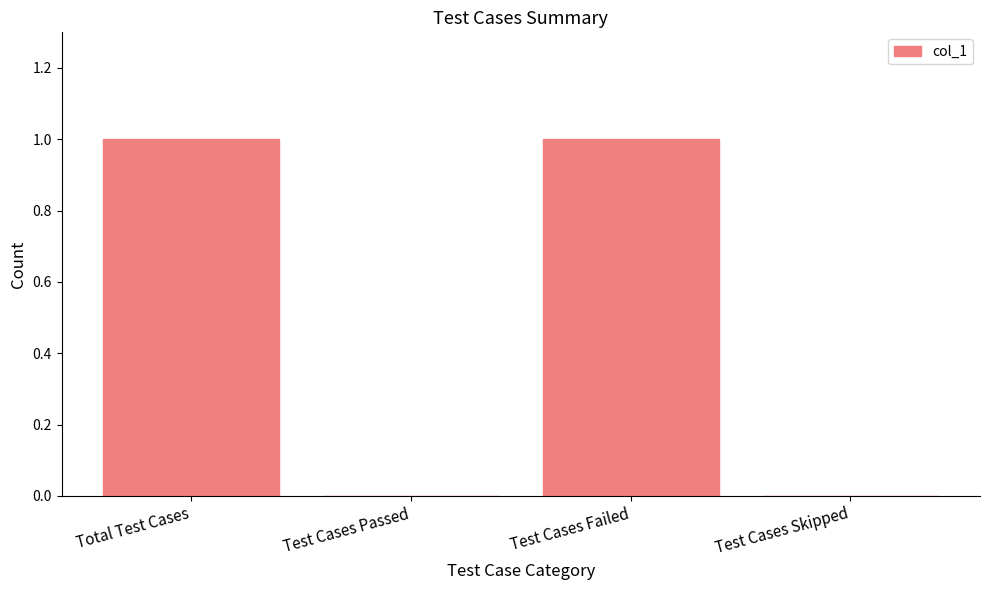

Reading left to right, what are all the values shown in this chart?

Total Test Cases=1	Test Cases Passed=0	Test Cases Failed=1	Test Cases Skipped=0